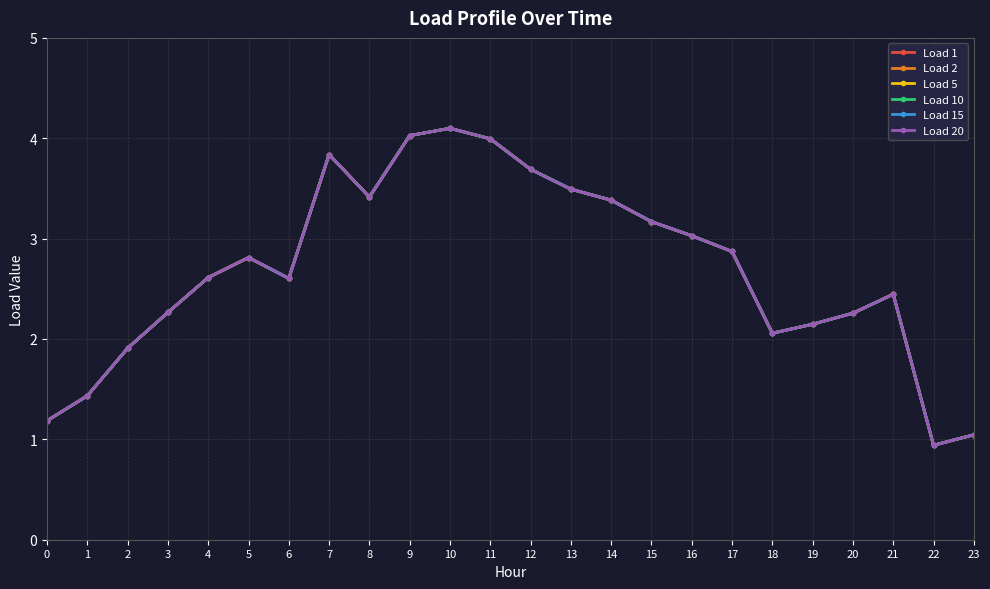

Is this an area chart (filled region under the line)?

No